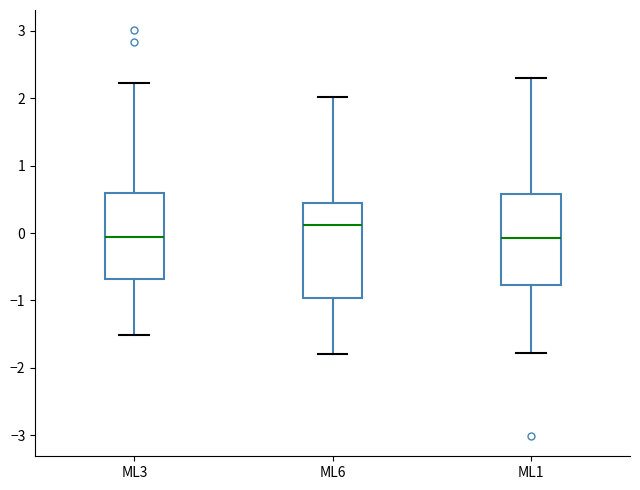

Where does the lower whisker of the box for ML6 end on the y-axis? The values are not printed on the chart, so give them approximately, as read against the axis.

-1.8